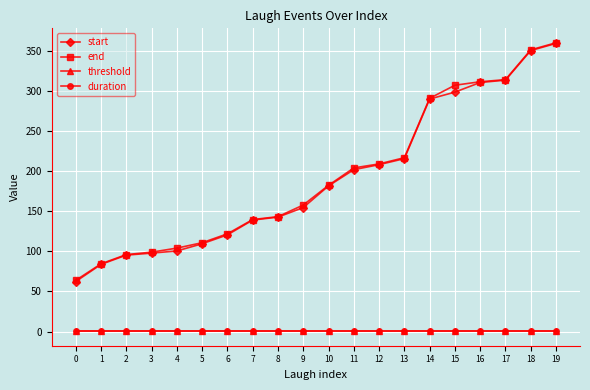

Which series has the widest spread of values?

start